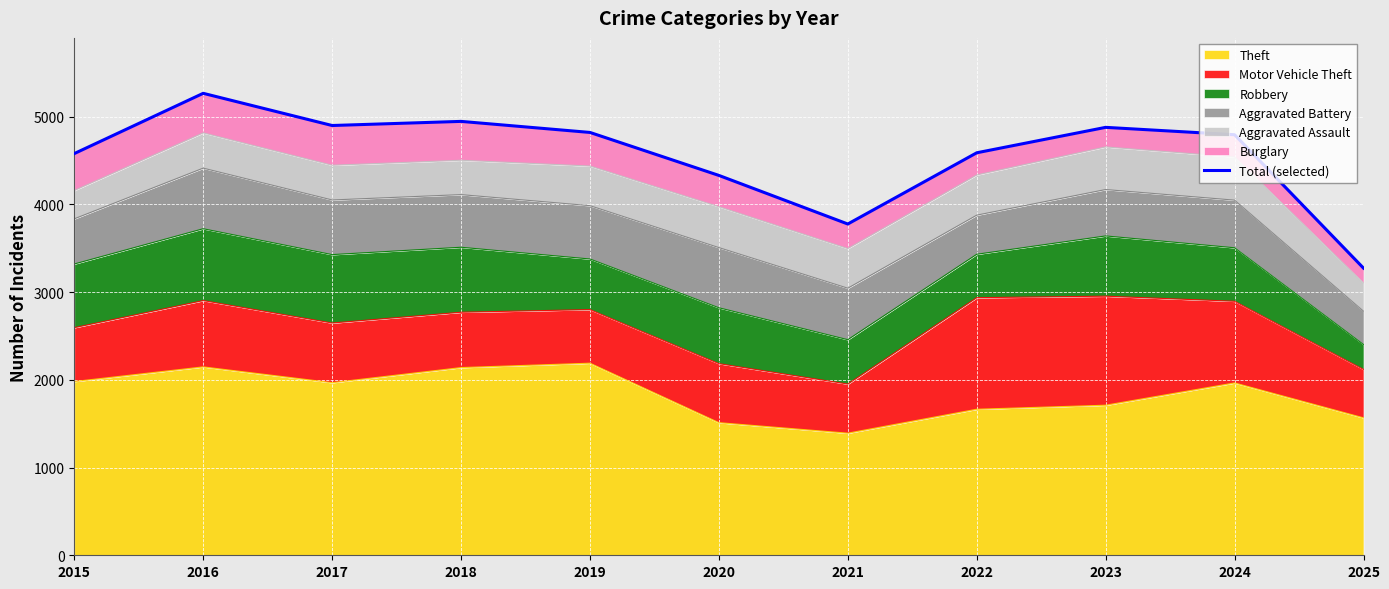

Between 2022 and 2021, which is larger?

2022